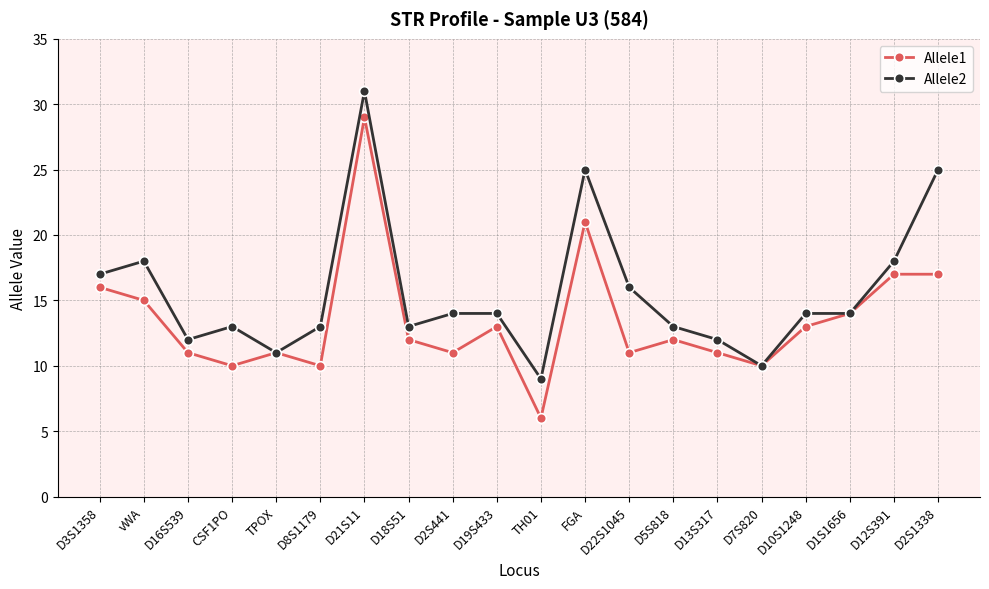

What is the label of the 1st point from the left?

D3S1358